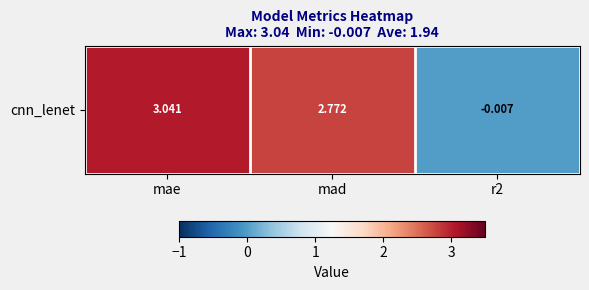

List the labels in order of value, largest first.

mae, mad, r2